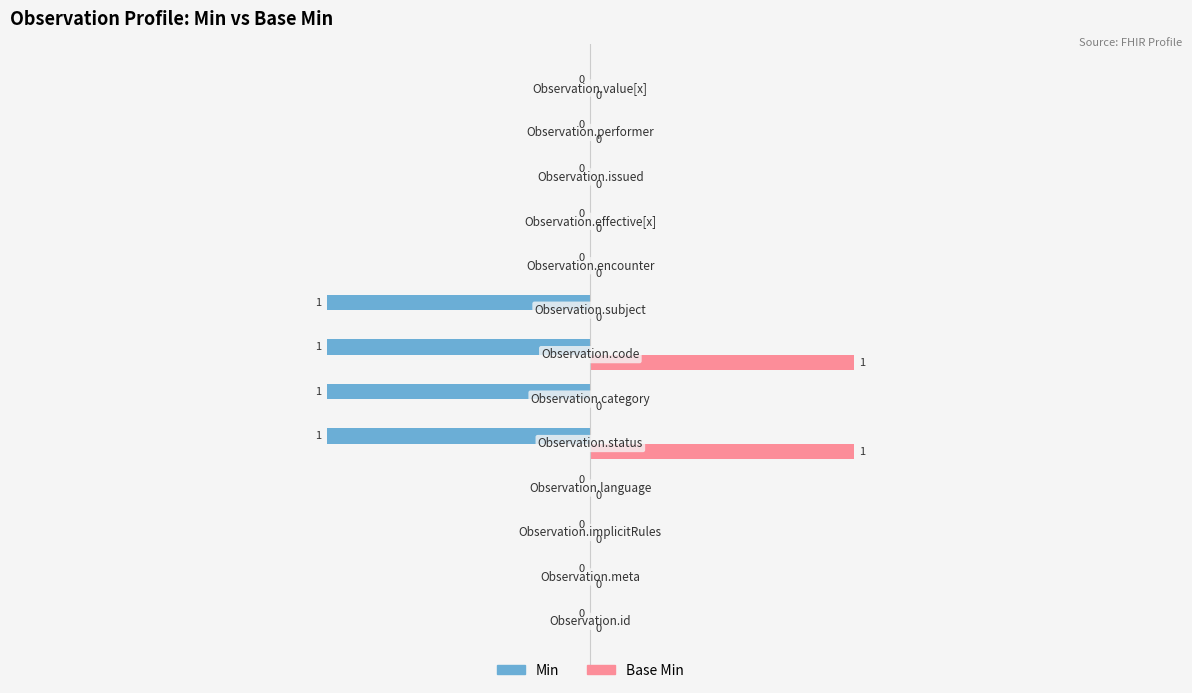

Which series has the largest total across all categories?

Base Min